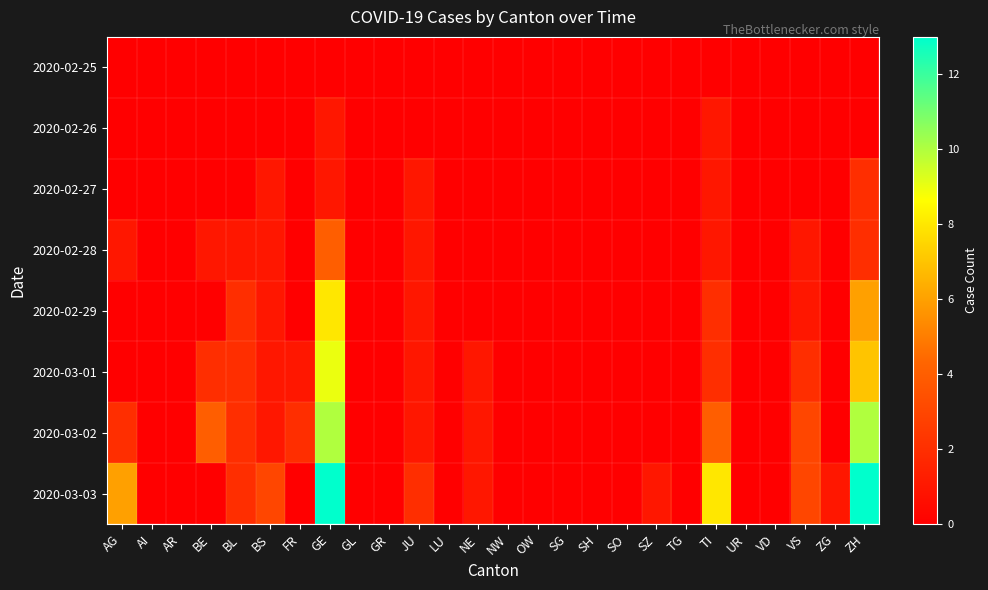

Which has a higher value, BL or SO?

BL